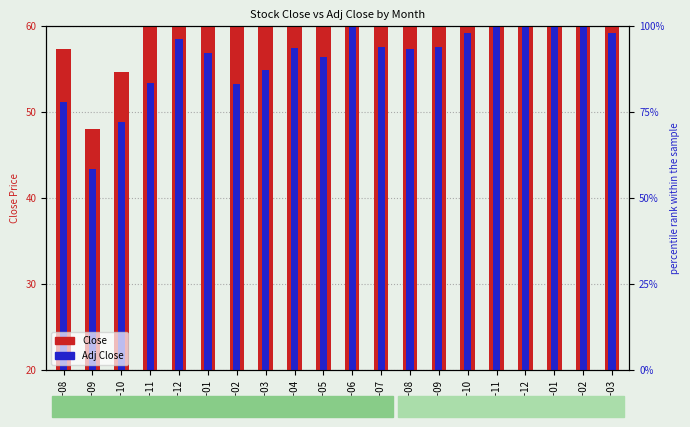

What is the spread (max minus min) of values at 2002-12?

7.5